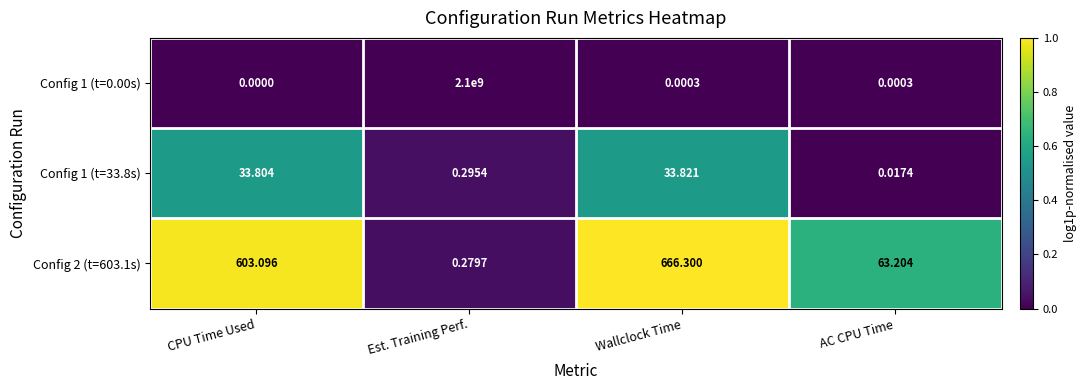

At which label is Config 1 (t=33.8s) closest to 16?

Est. Training Perf.